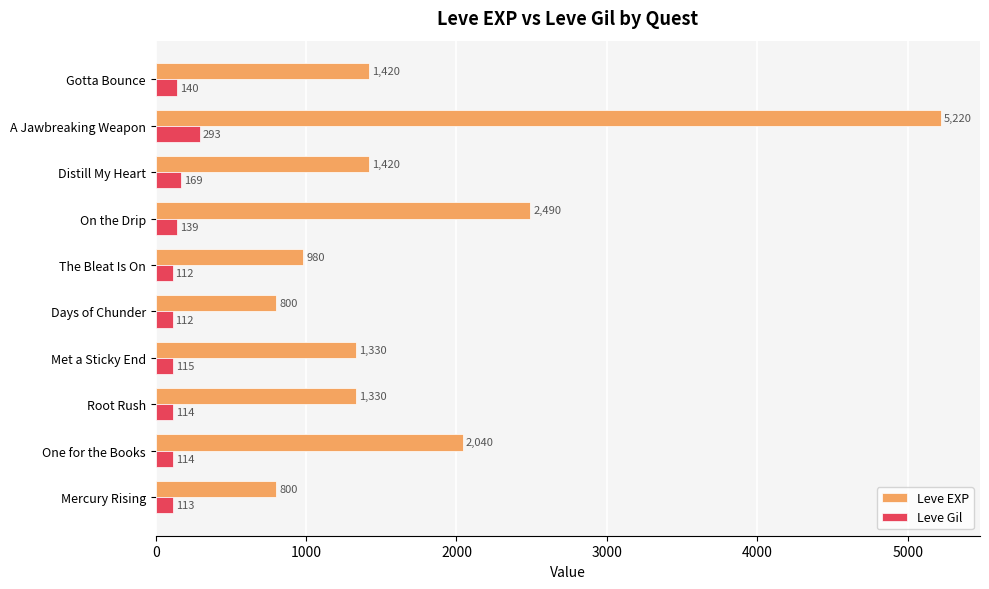

List the series in order of their overall mean, lowest first.

Leve Gil, Leve EXP